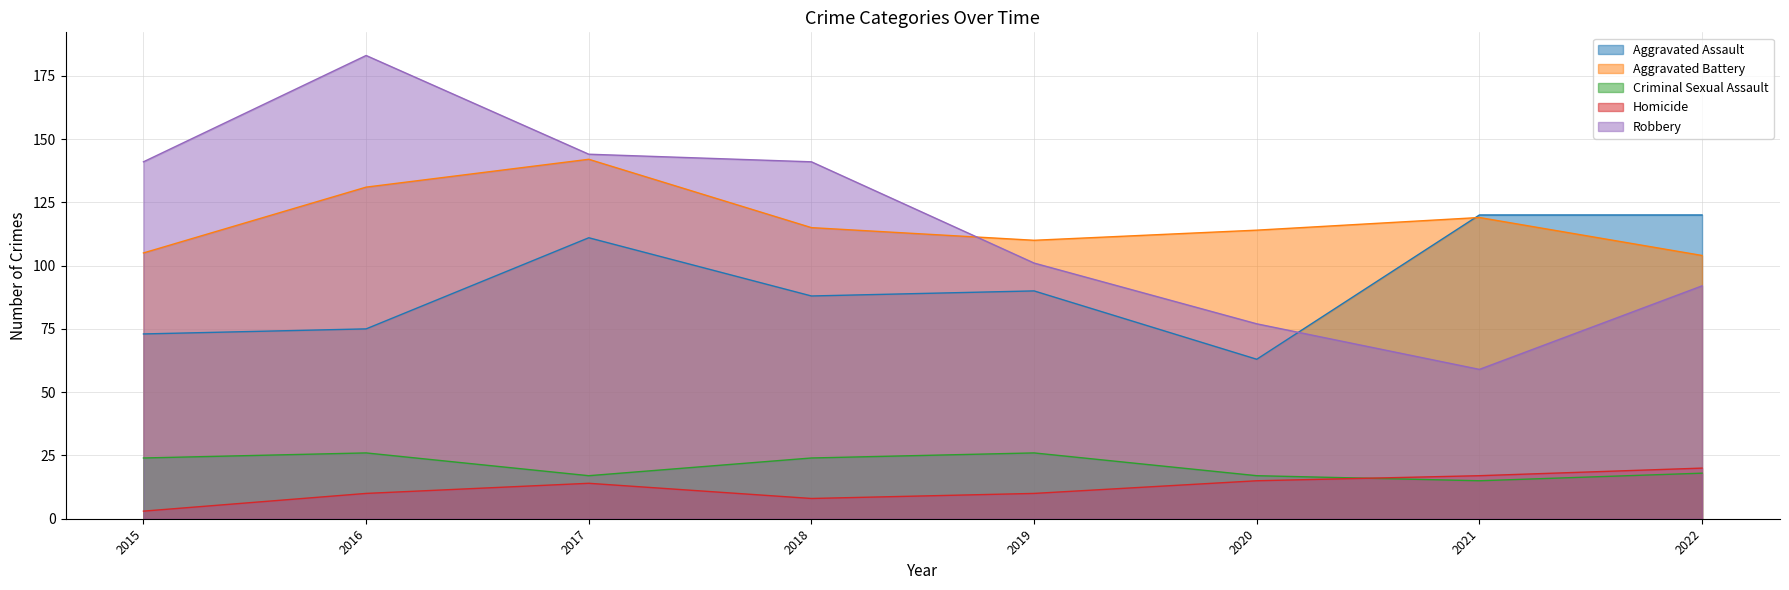

Is the value of Criminal Sexual Assault at 2015 greater than the value of Homicide at 2022?

Yes